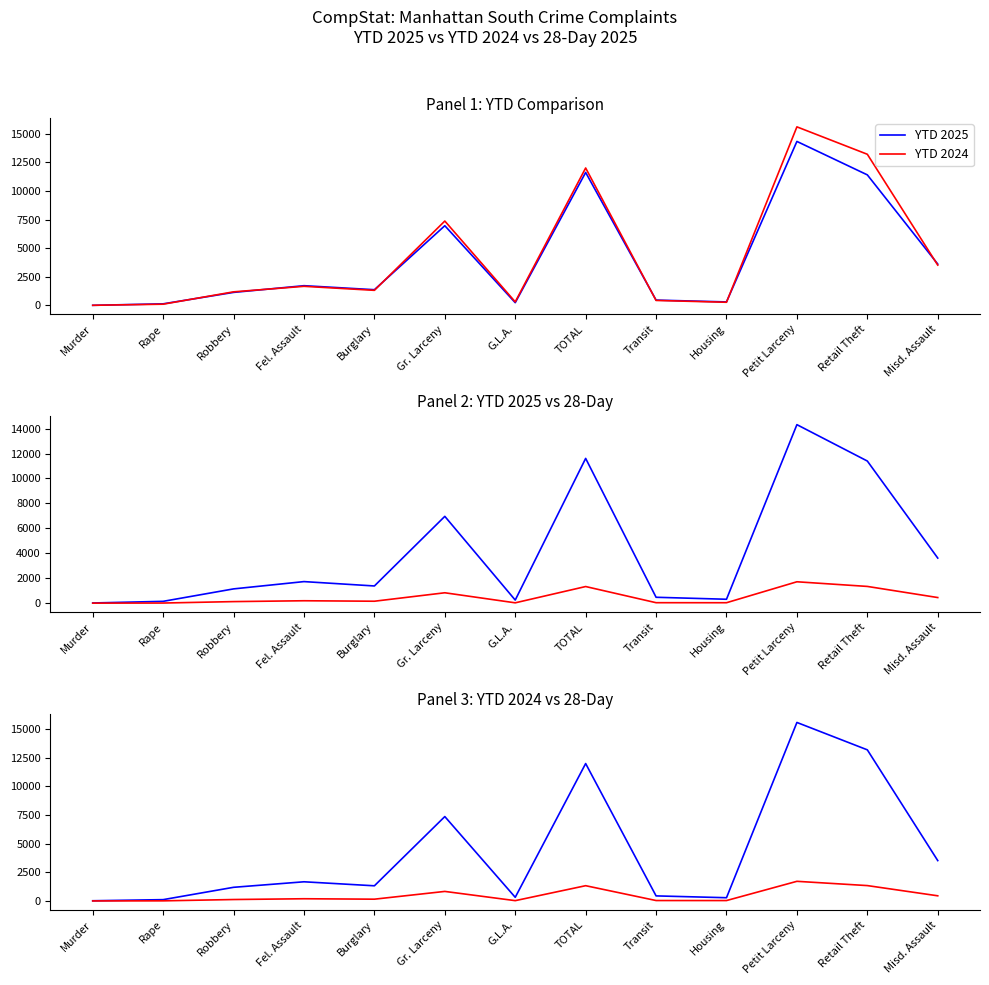

What is the label of the 13th point from the left?

Misd. Assault